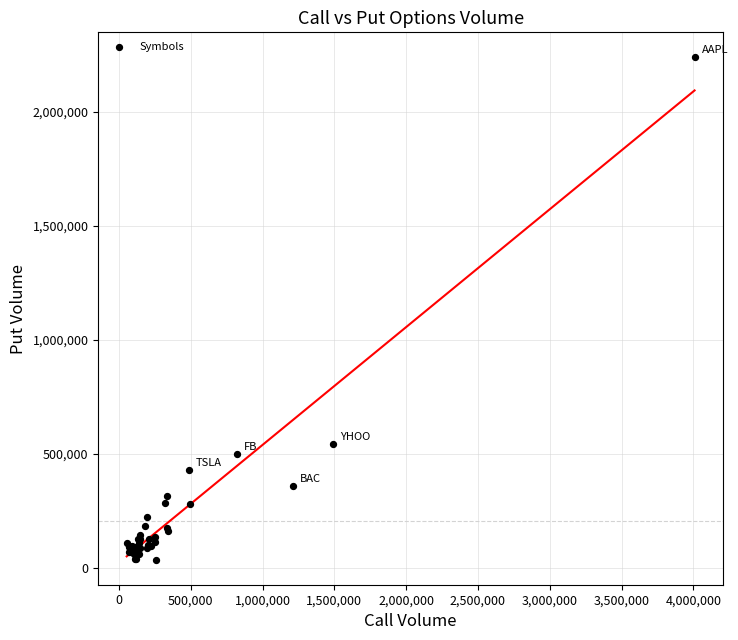

What Y value in the scatter plot is closest to 1136833?

544025